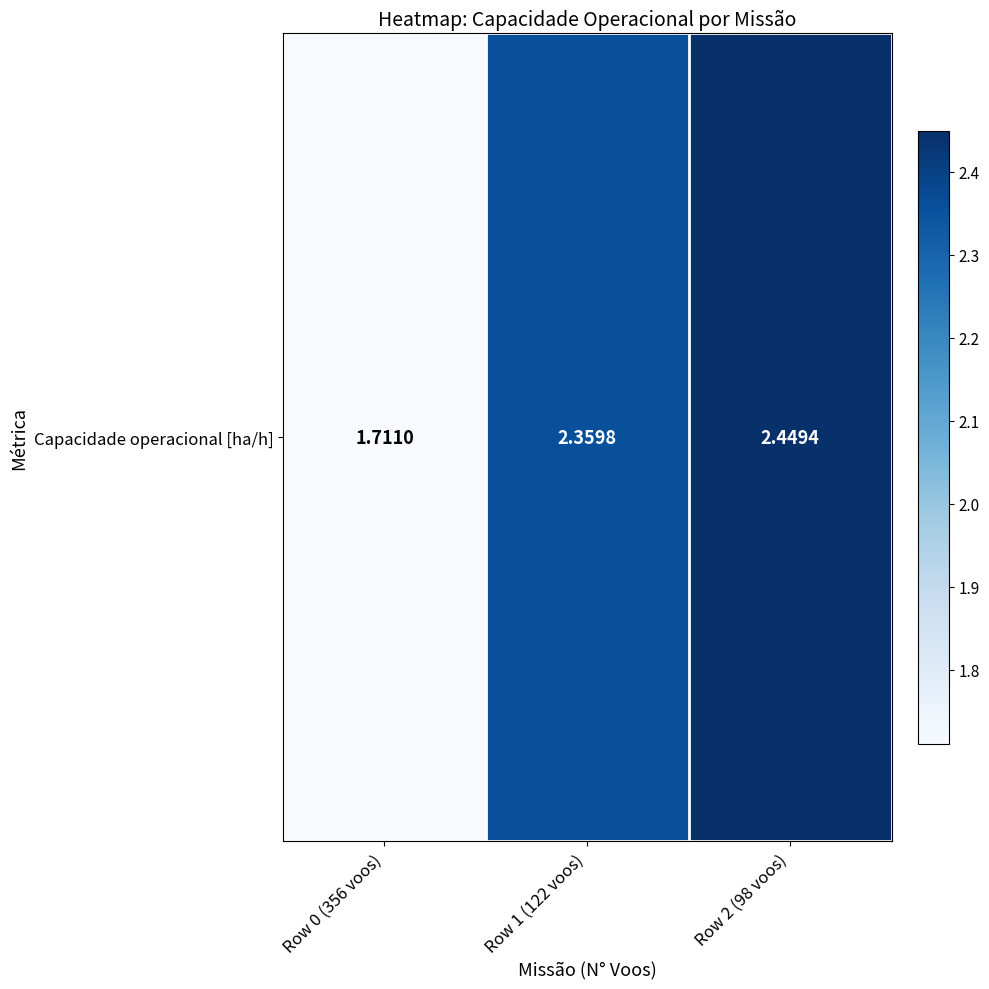

What is the sum of the values at Row 1 (122 voos) and Row 0 (356 voos)?

4.1